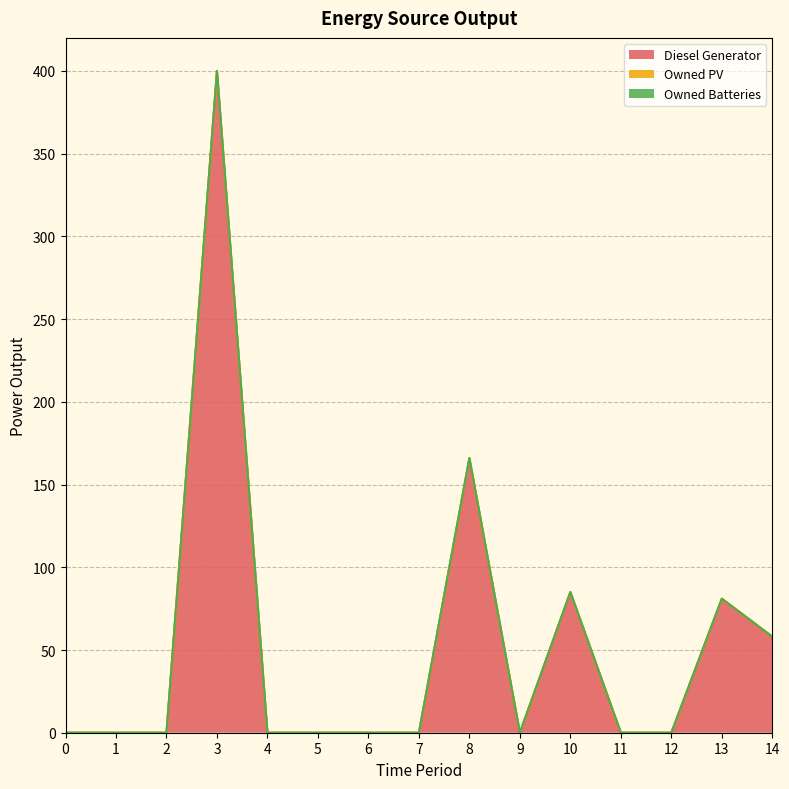

True or false: Diesel Generator has a value of 53 at 10.

False